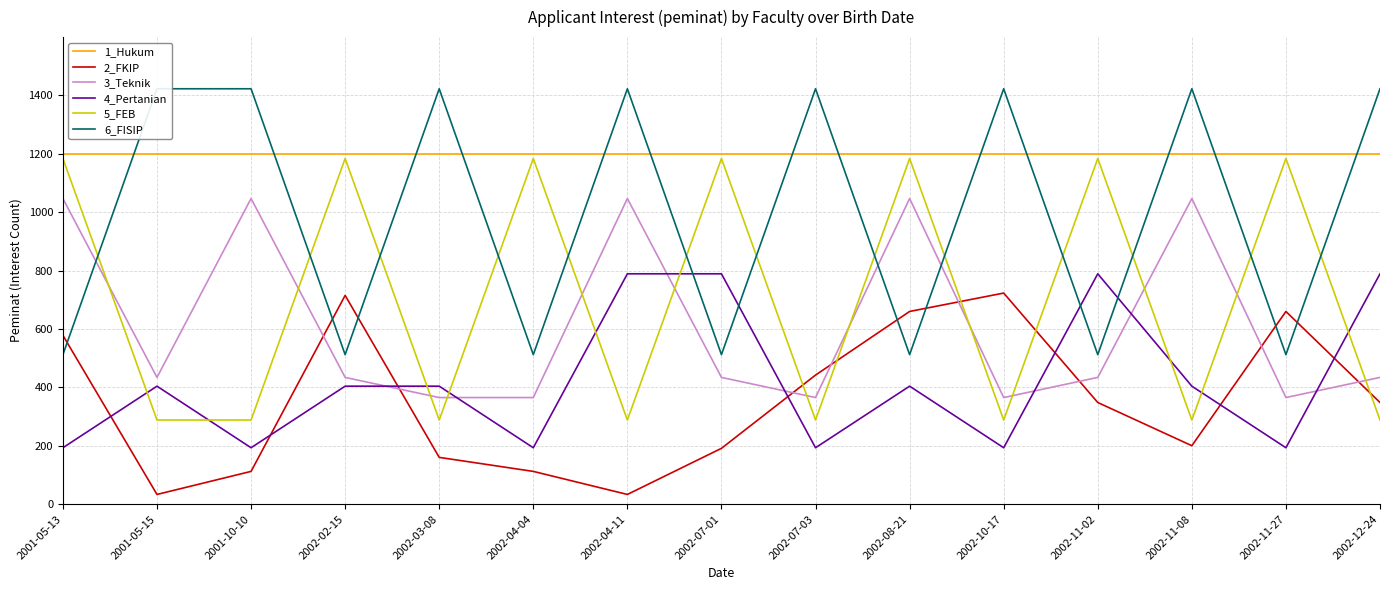

What is the average value of the 3_Teknik series?

615